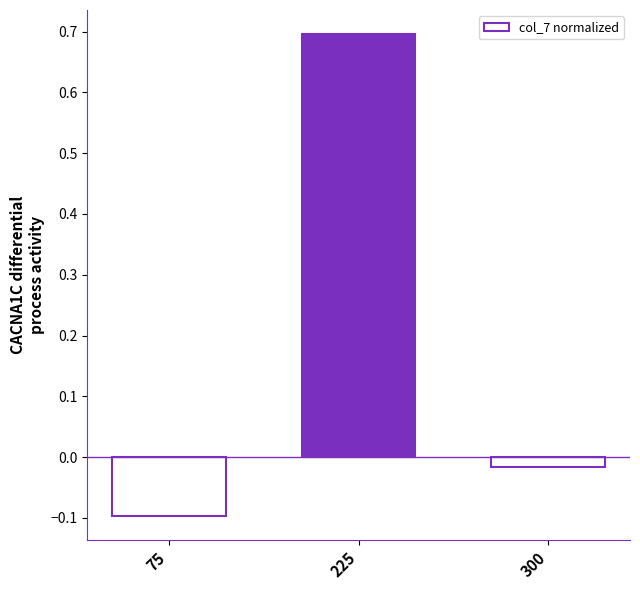

The chart shows a value of 0.7 at 225. True or false?

True